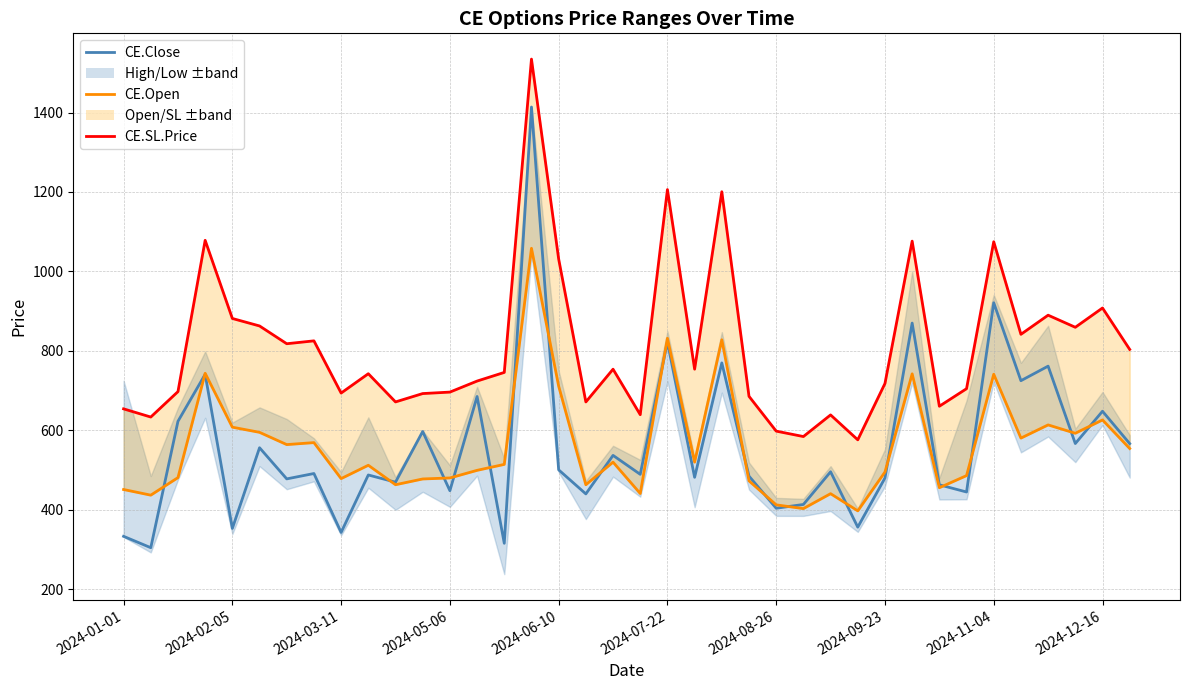

Does the chart have visible grid lines?

Yes